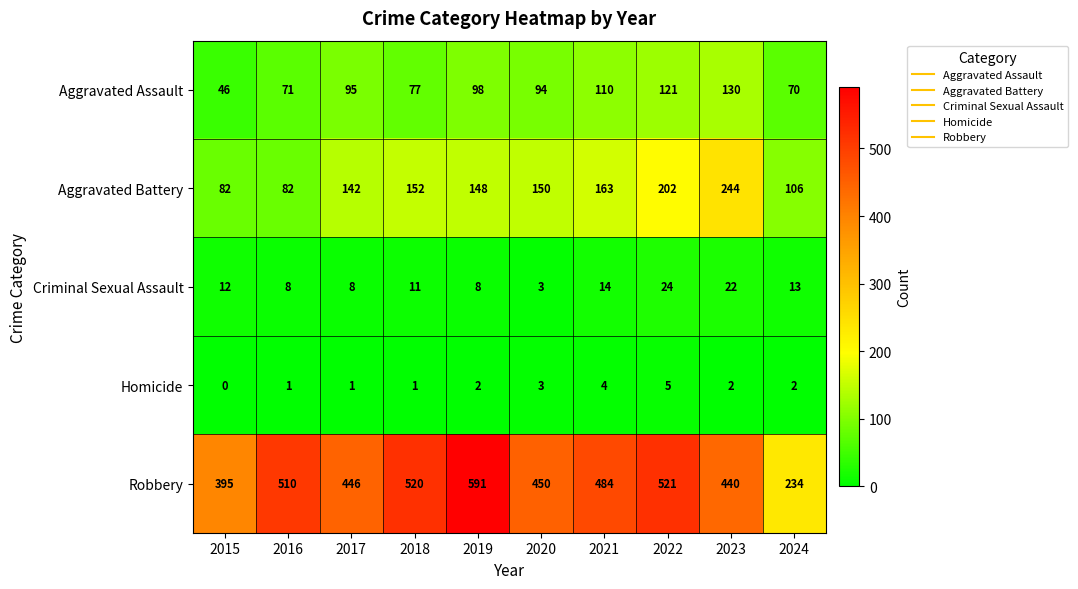

List the series in order of their peak value, lowest first.

Homicide, Criminal Sexual Assault, Aggravated Assault, Aggravated Battery, Robbery